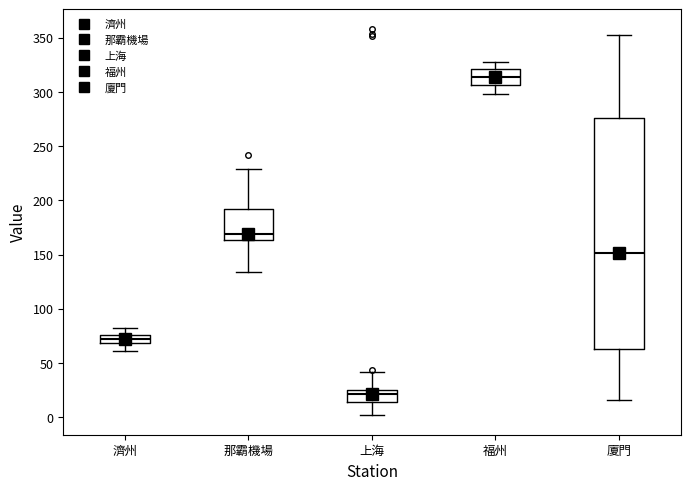

Which box is the tallest, from its lower edge to its upper edge?

廈門